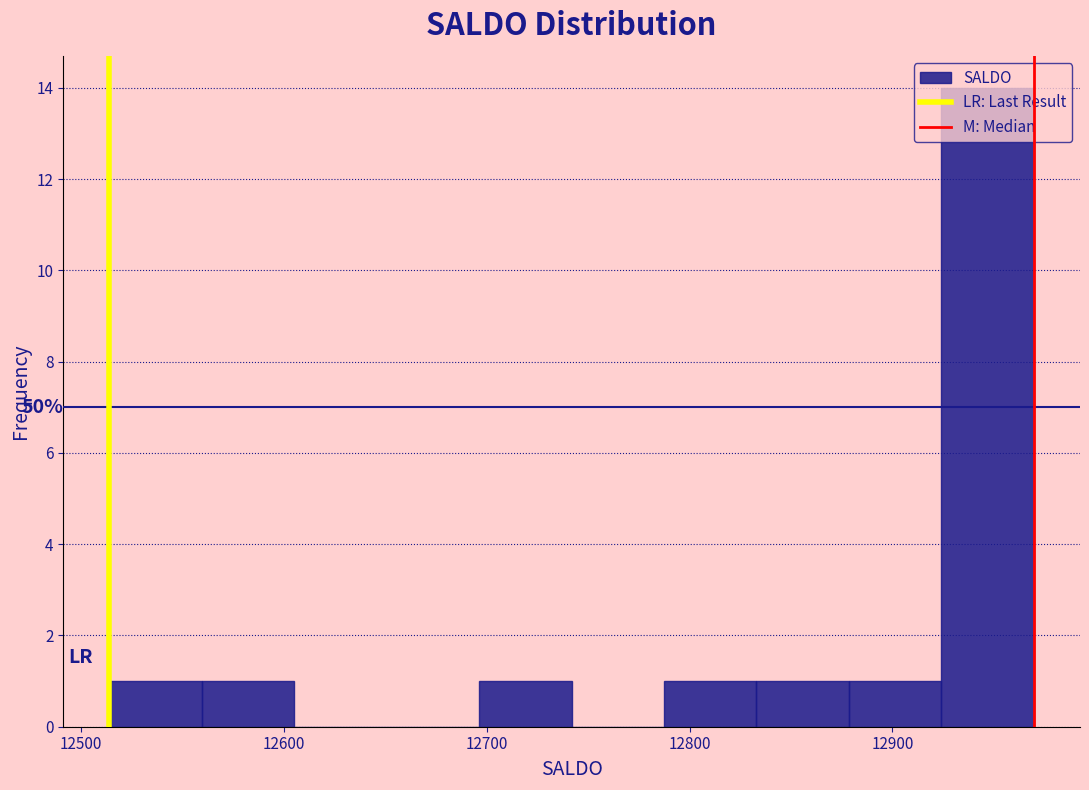

Over which range of the x-axis is the bar tallest?

12920 to 12970